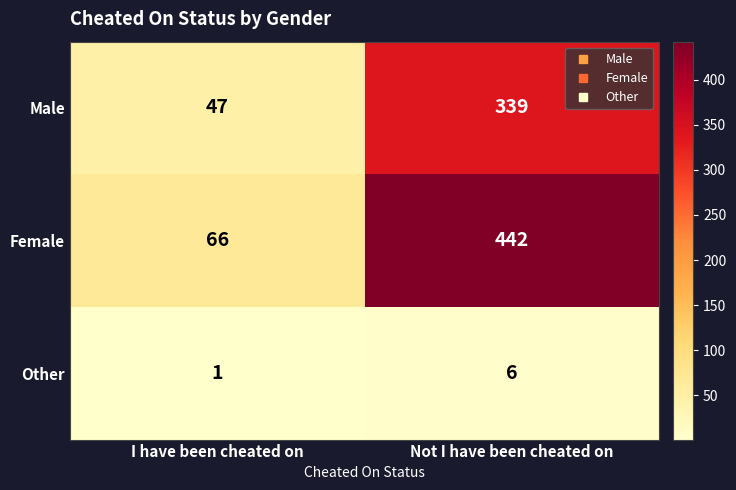

Read the Female value at Not I have been cheated on, to the nearest 50.

450